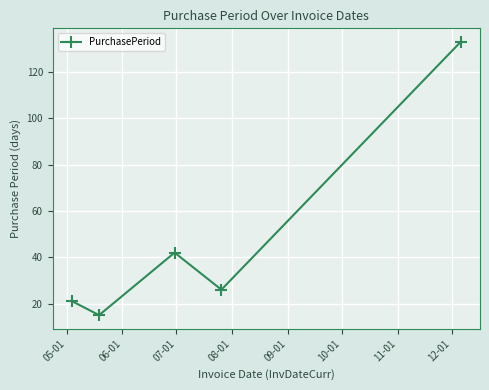

What is the value of the 1st point from the left?

21